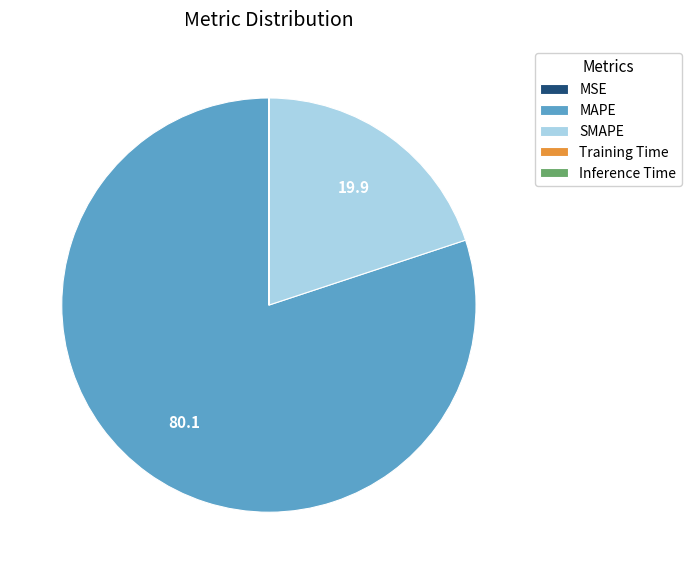

True or false: SMAPE accounts for 8% of the total.

False